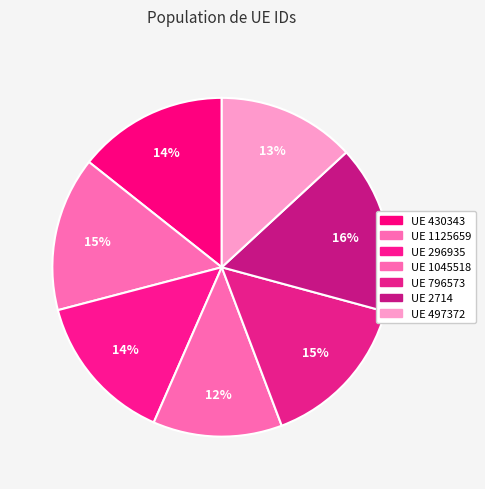

Count the number of slices in the pie.

7